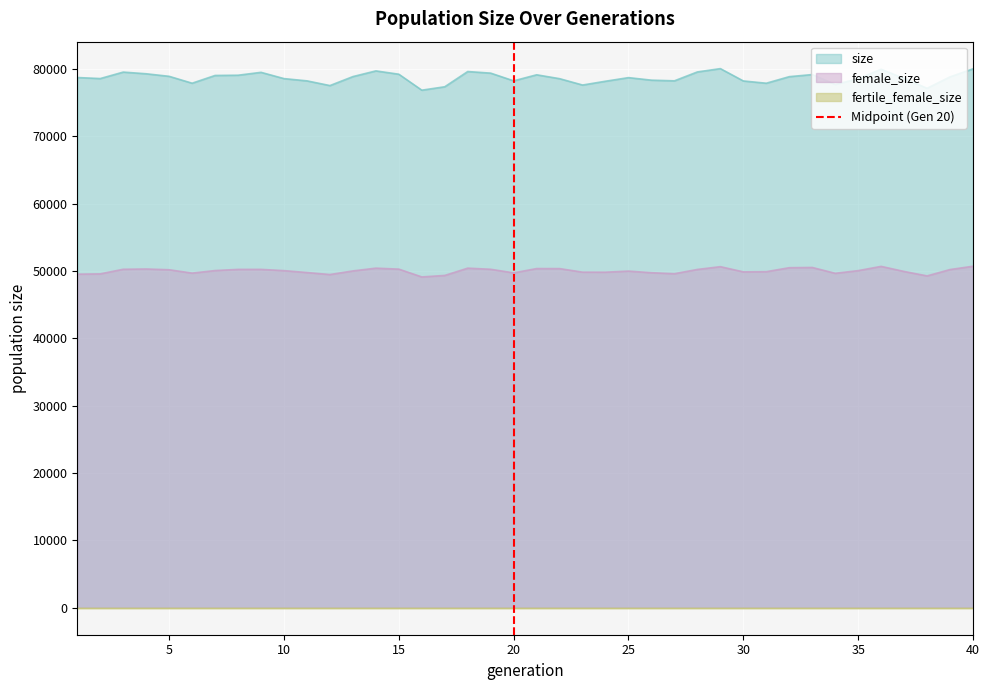

What is the highest value of the size series?

80035